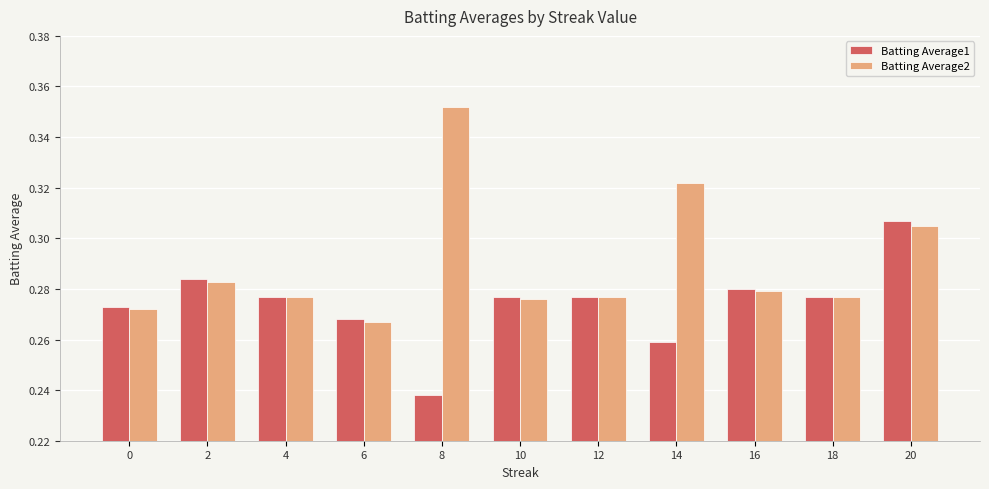

Which label corresponds to the largest value in the chart?

8